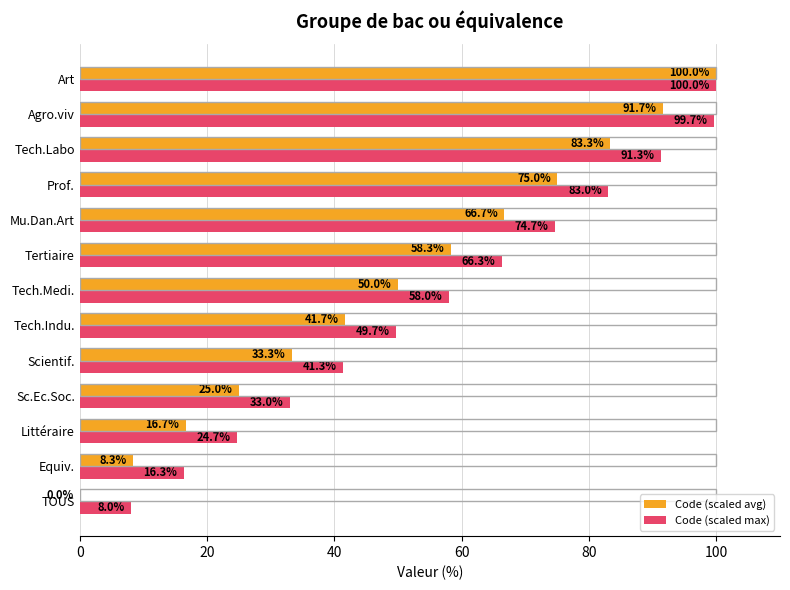

What are all the series names shown in the legend?

Code (scaled avg), Code (scaled max)